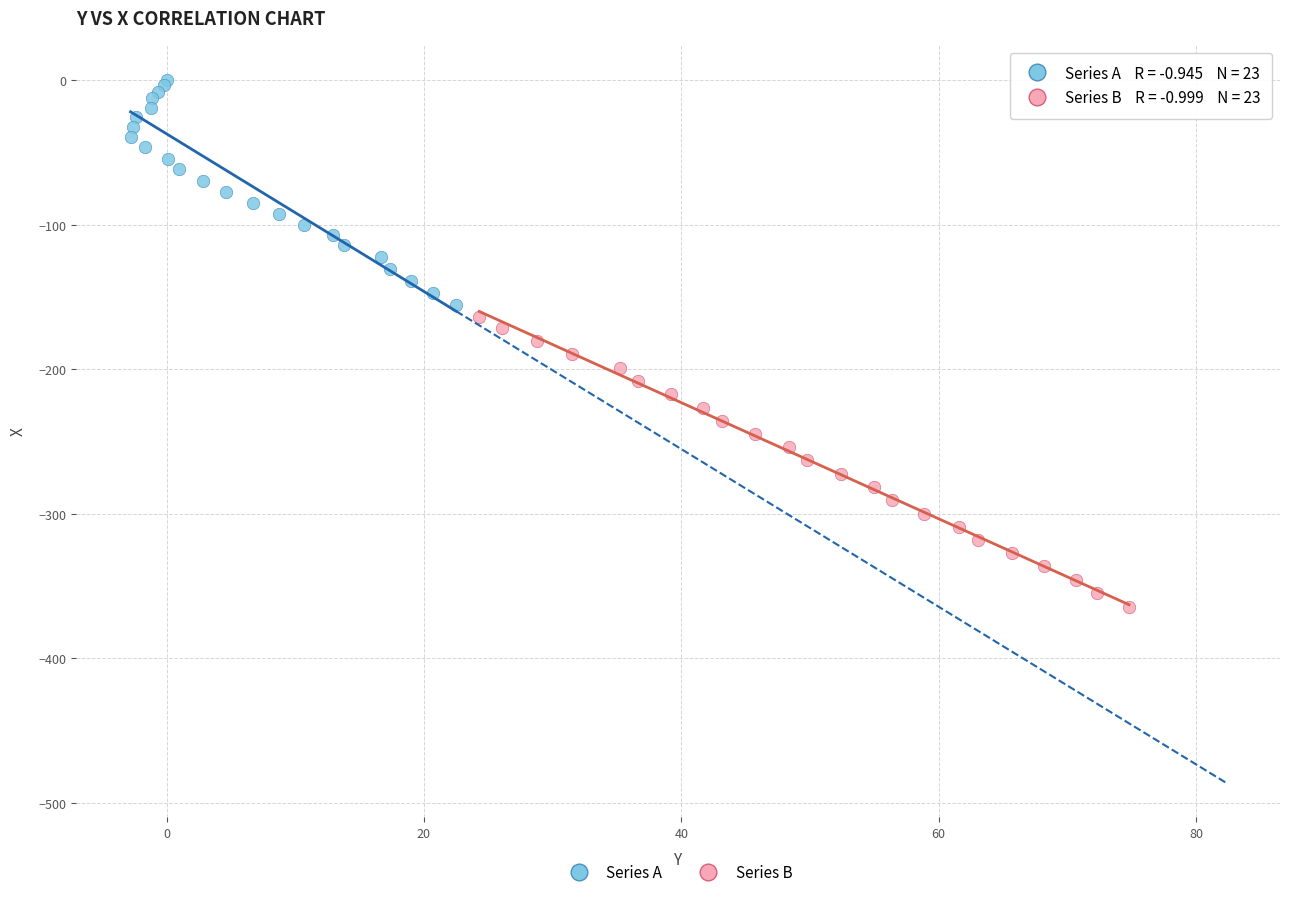

Which series contains the highest Y value?

Series A